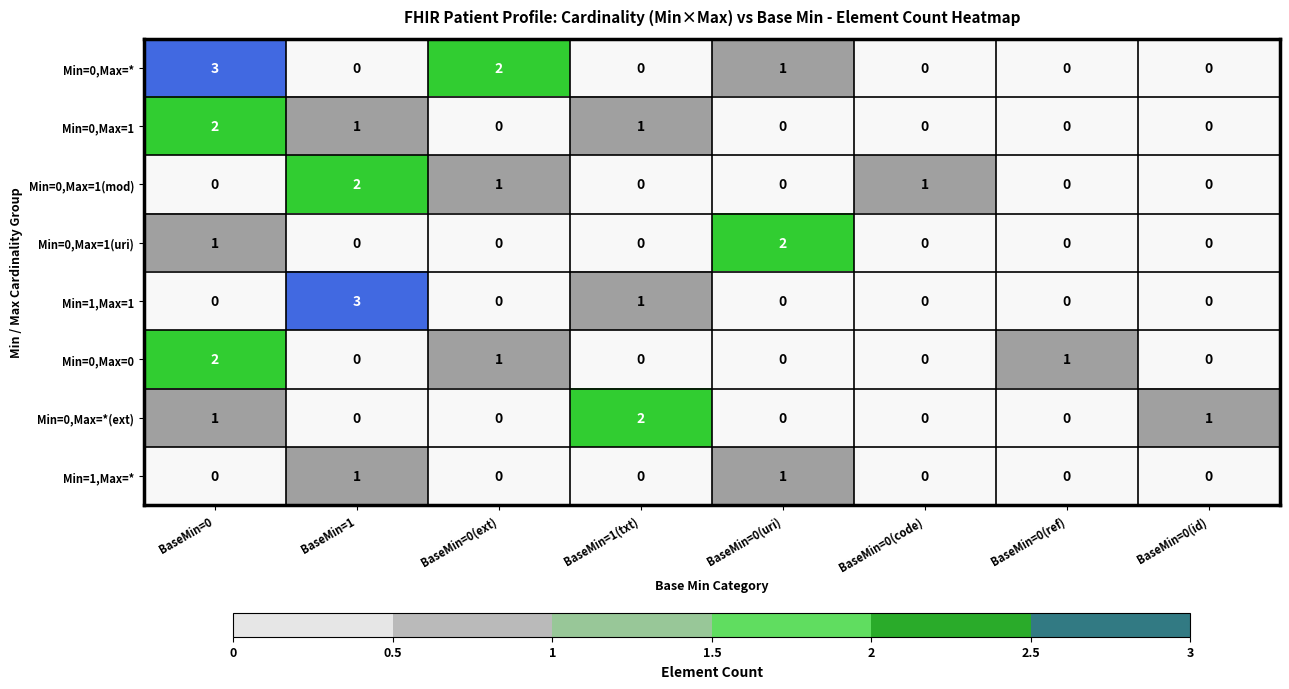

What is the sum of all Min=0,Max=1 values?

4